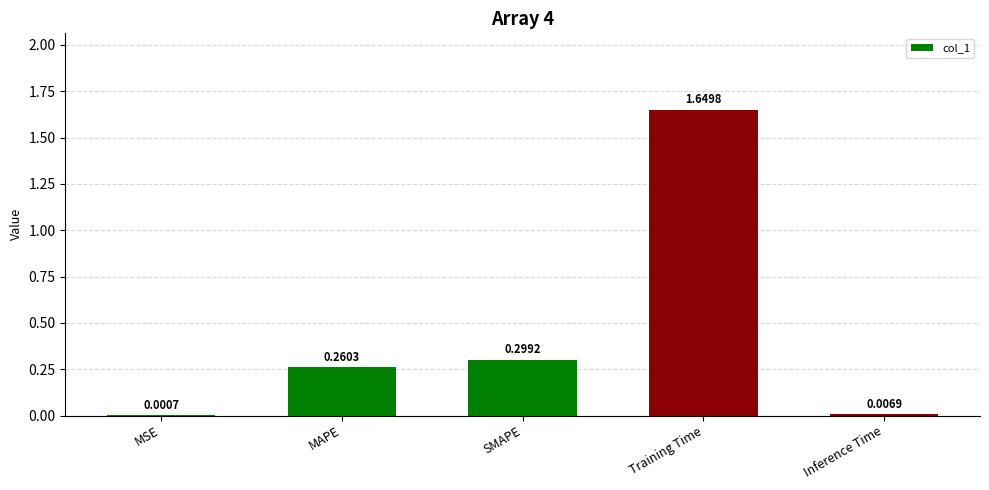

Where is the data nearest to the value 0?

MSE